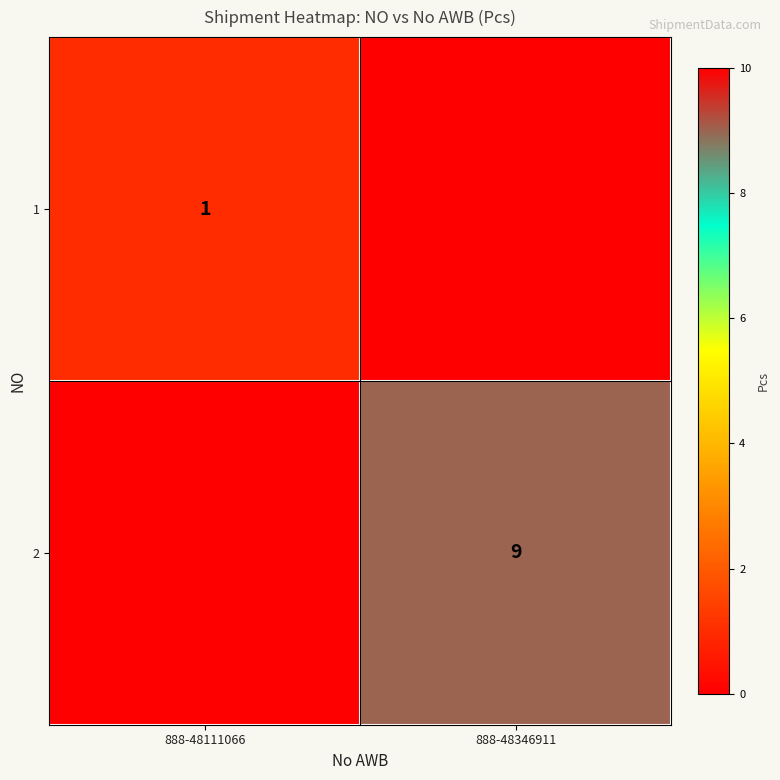

The 1 series shows 1 at 888-48111066. True or false?

True